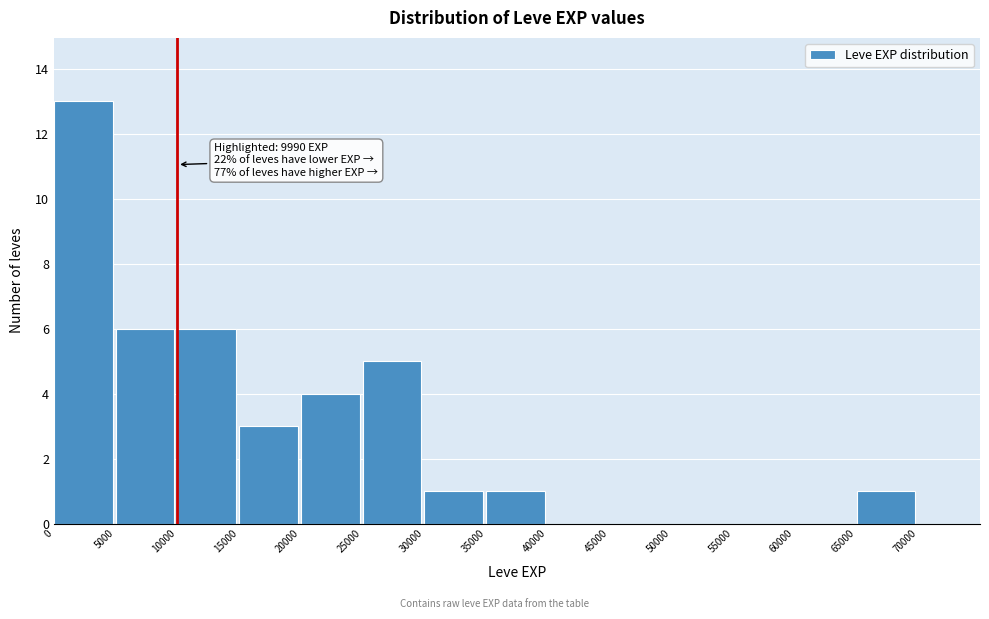

Over which range of the x-axis is the bar tallest?

0 to 5000